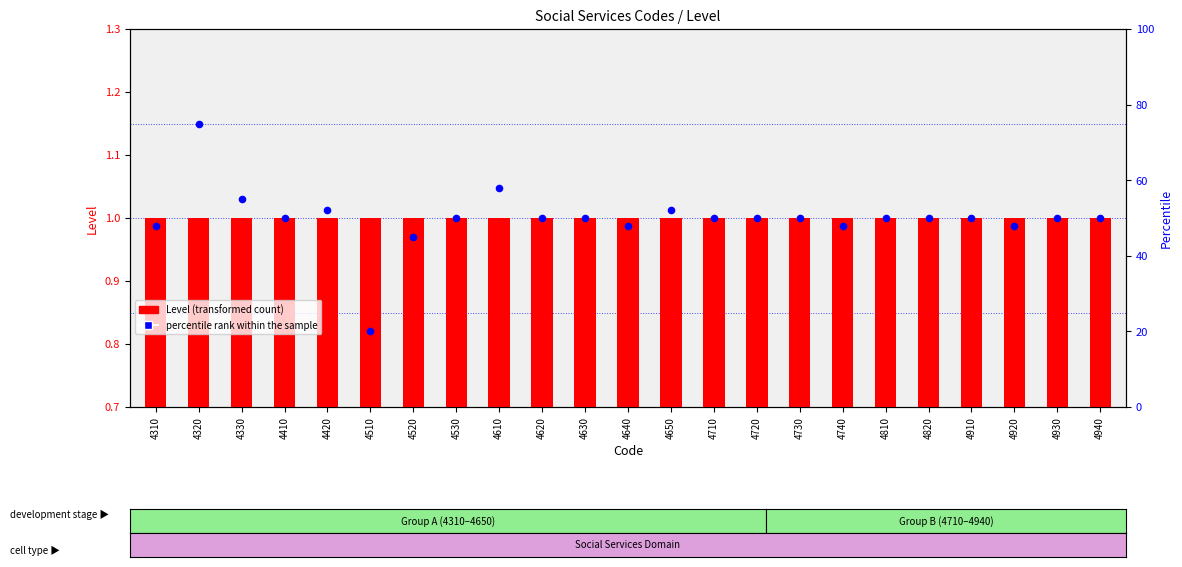

At which category is the sum across all series the highest?

4320